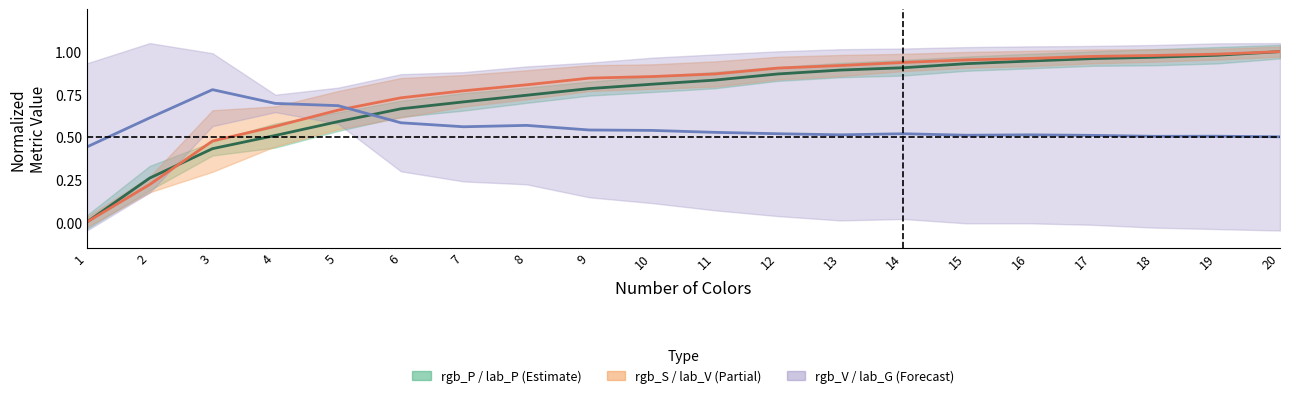

What is the difference between the highest and lowest values at 11?

0.3